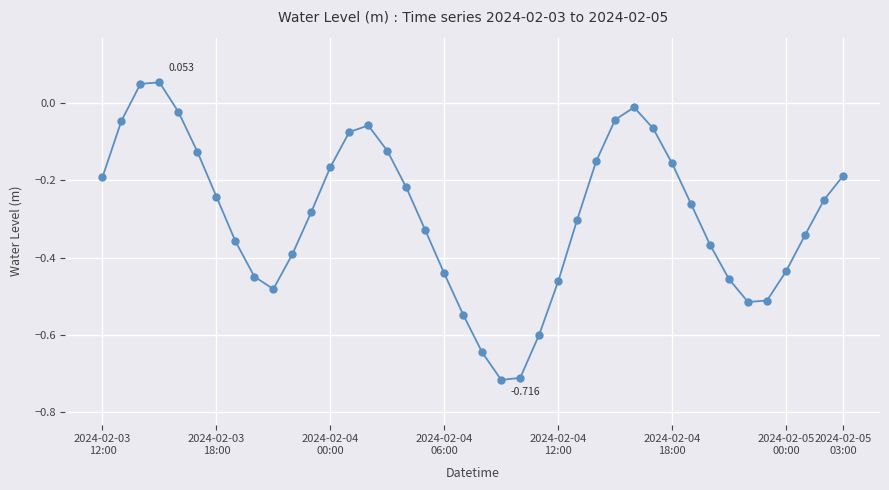

How many interior local peaks (higher than both neighbors) does the data have?

3